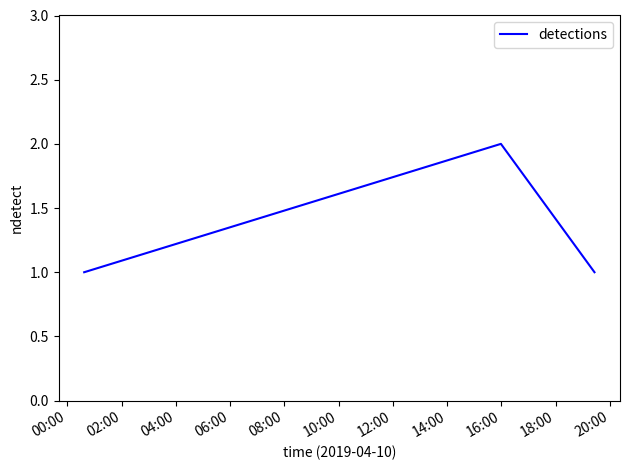

What is the sum of all values?

4